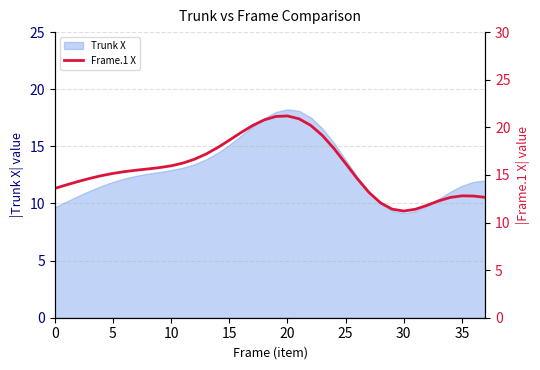

What is the maximum value for Trunk X?

18.2